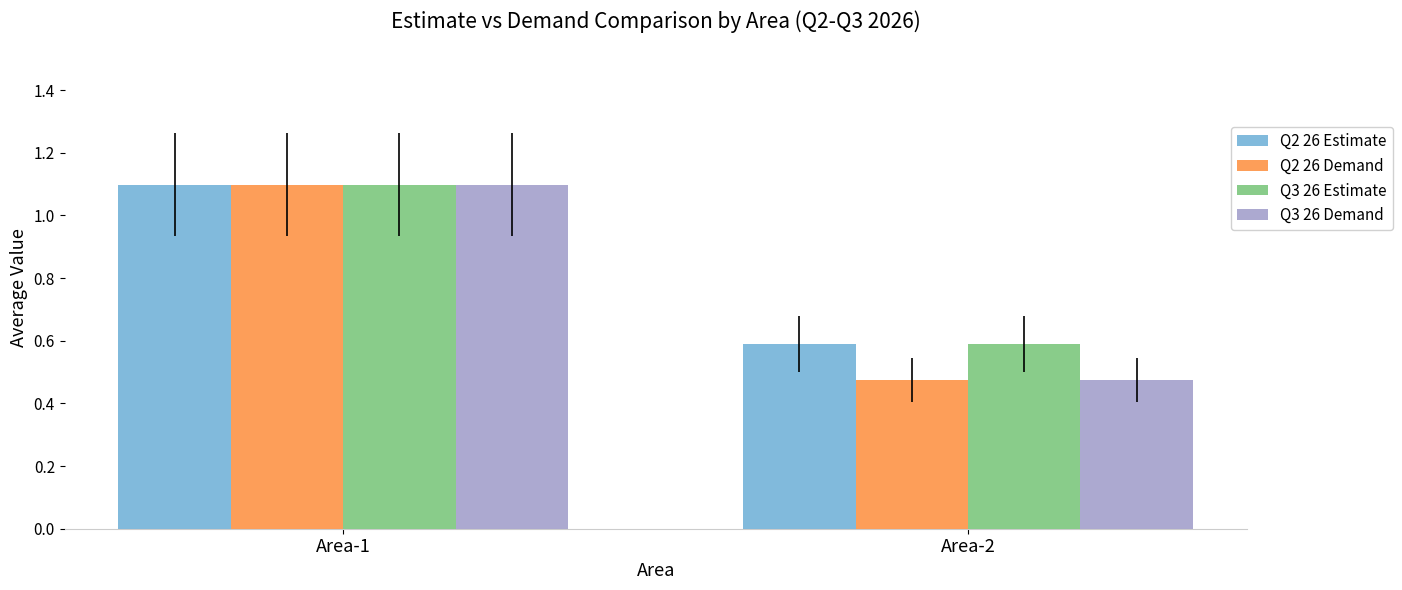

What are all the series names shown in the legend?

Q2 26 Estimate, Q2 26 Demand, Q3 26 Estimate, Q3 26 Demand